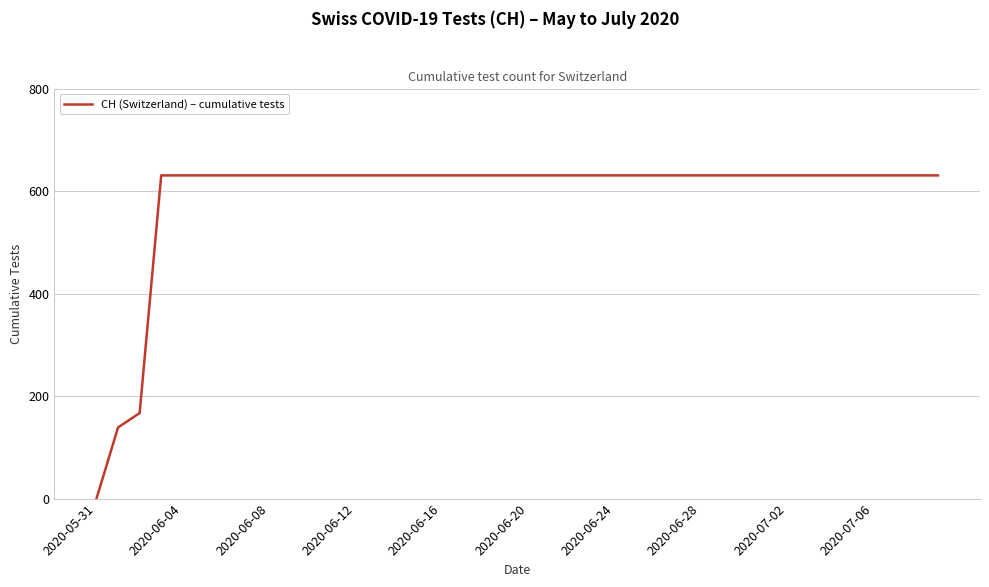

What is the difference between the second highest and second lowest values?

492